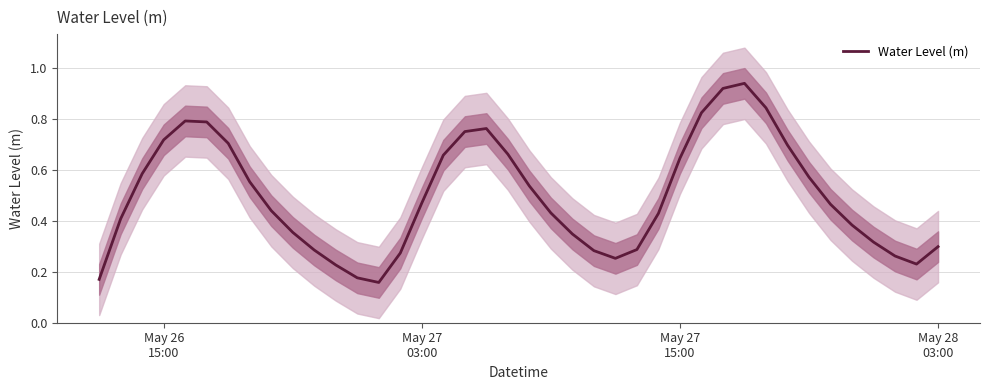

True or false: the data has more than 1 interior local peaks.

True